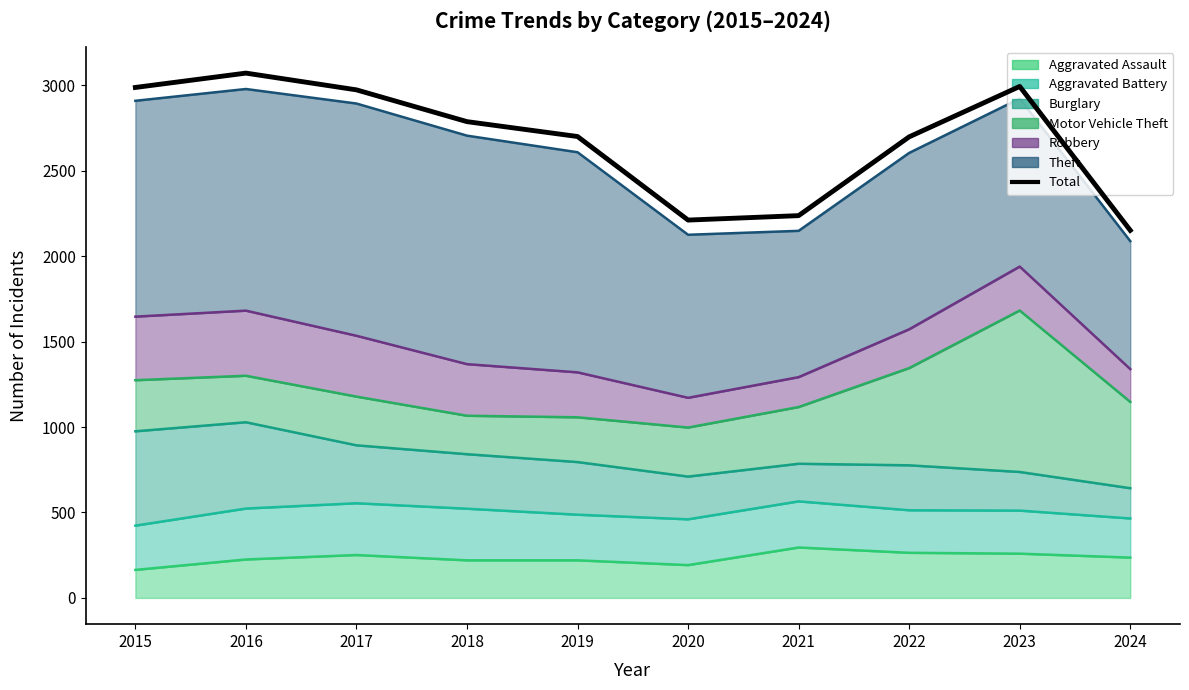

What is the value of the 10th point from the left?

2151